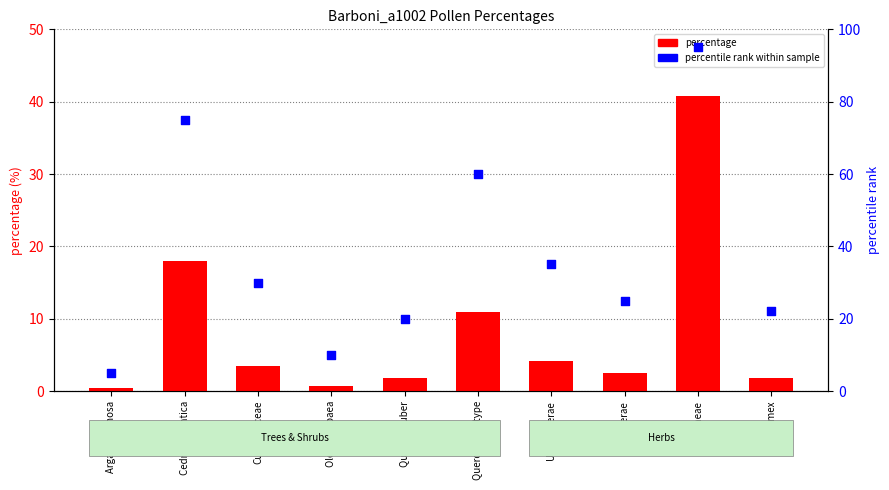

Which series has the widest spread of Y values?

percentile rank within sample